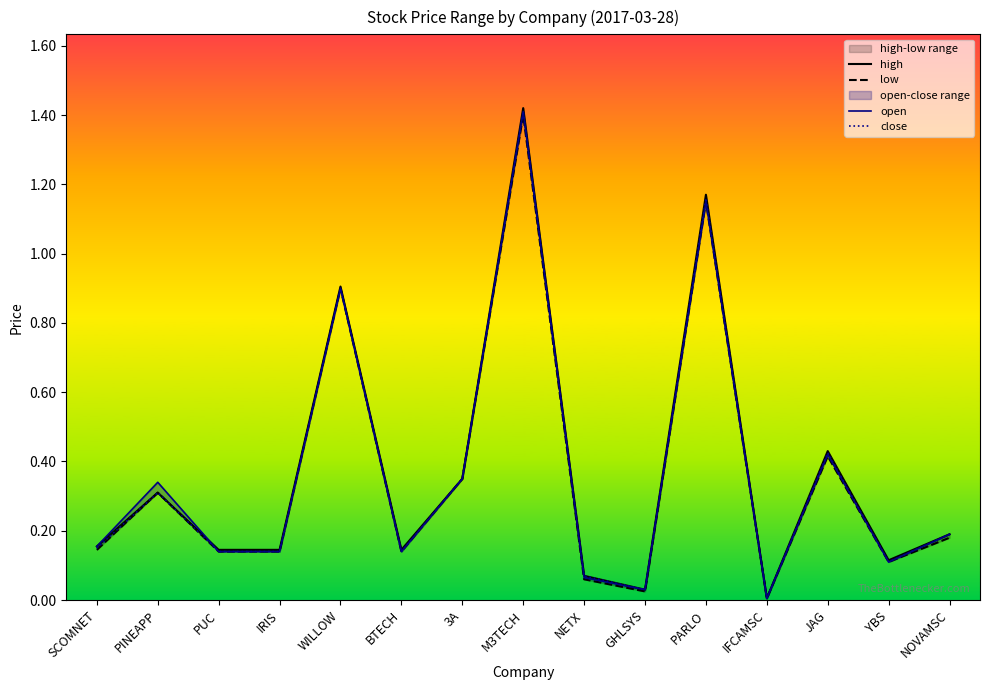

What is the label of the 1st point from the right?

NOVAMSC